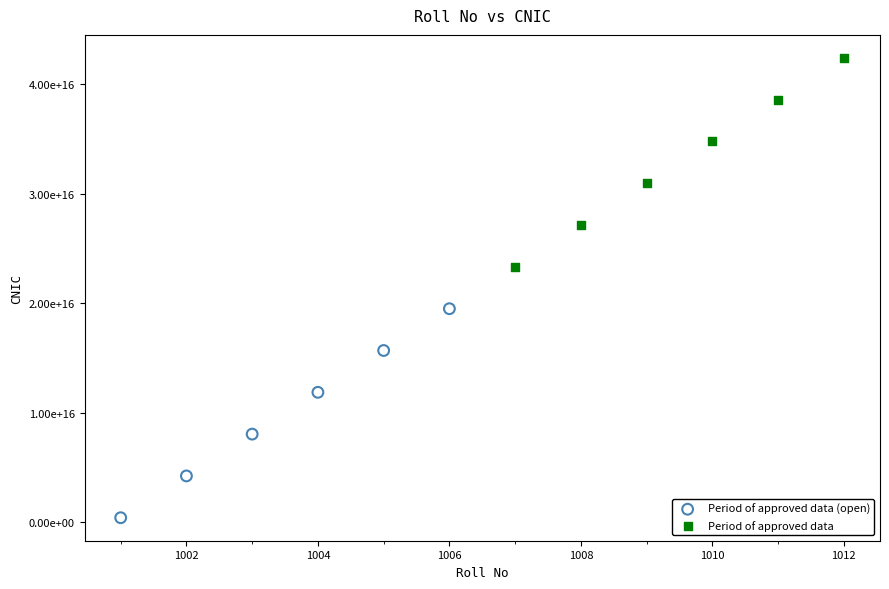

What are all the series names shown in the legend?

Period of approved data (open), Period of approved data